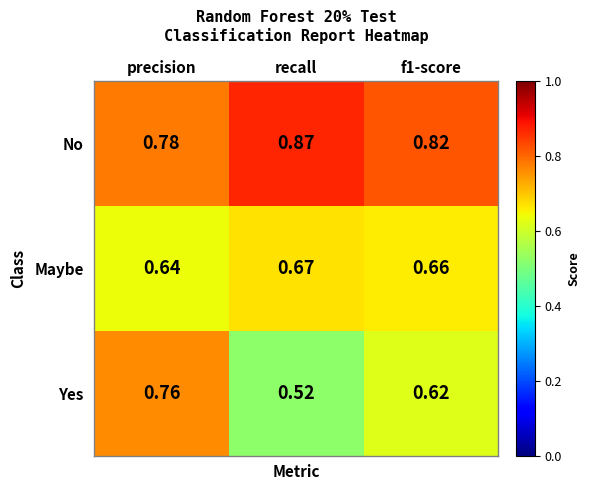

At which label is Maybe closest to 0?

precision